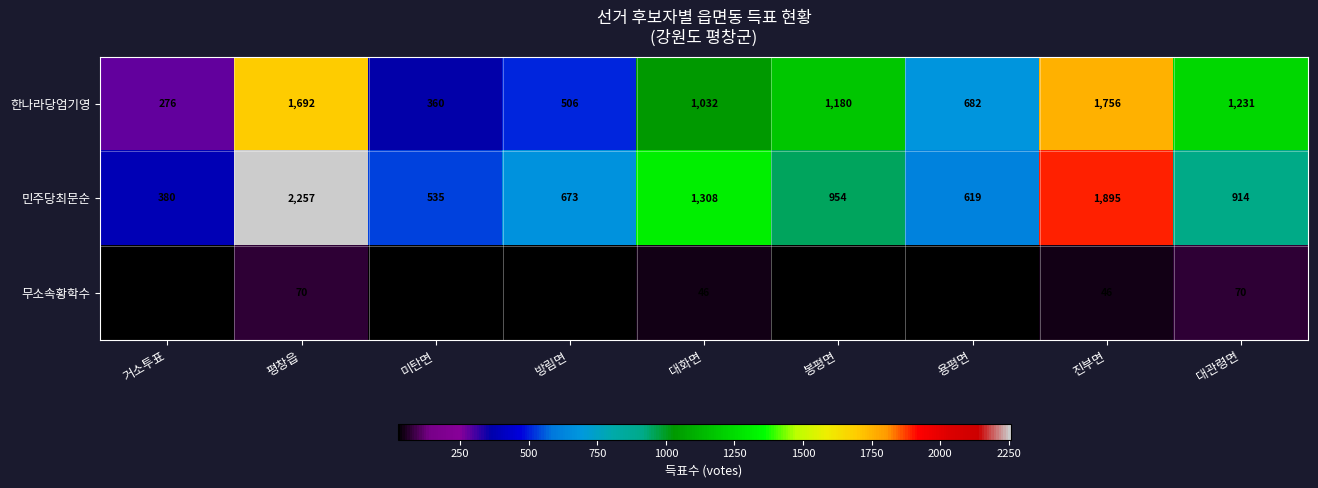

At which category is the sum across all series the highest?

평창읍